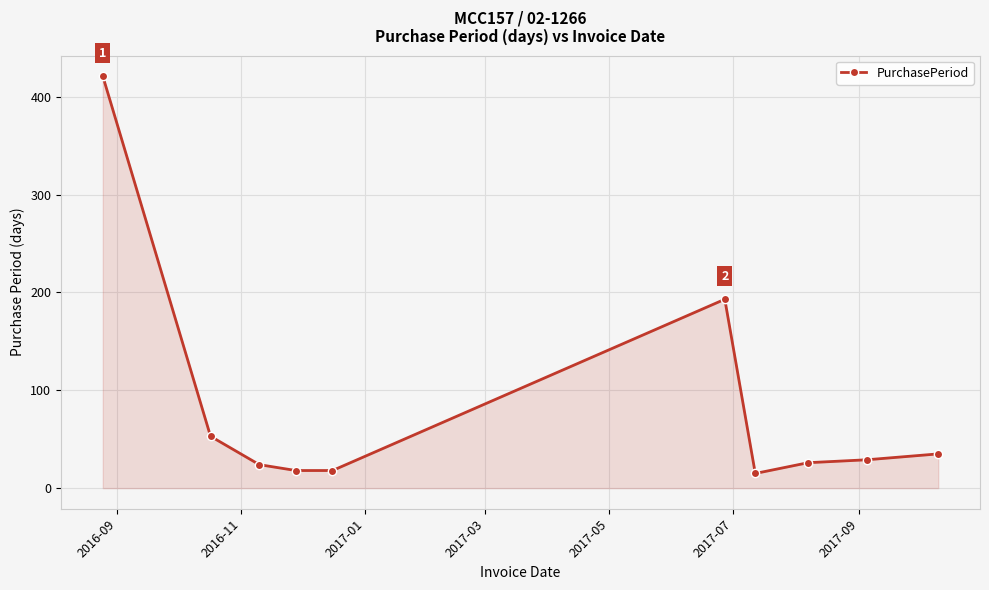

What is the smallest value displayed?

15